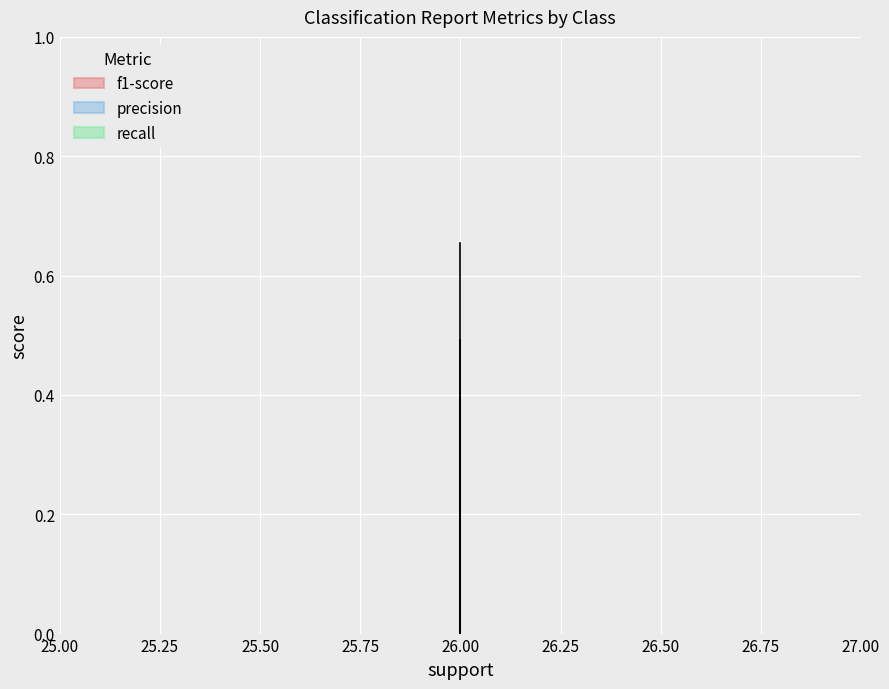

What is the label of the 1st point from the right?

1.0